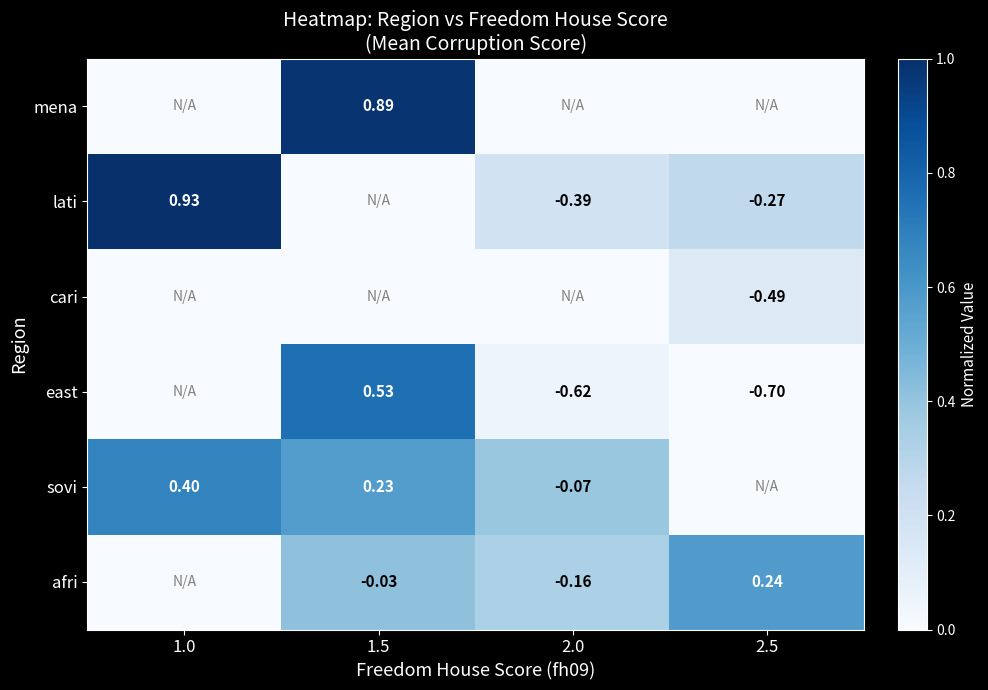

Is the value of east at 2.5 greater than the value of mena at 1.5?

No